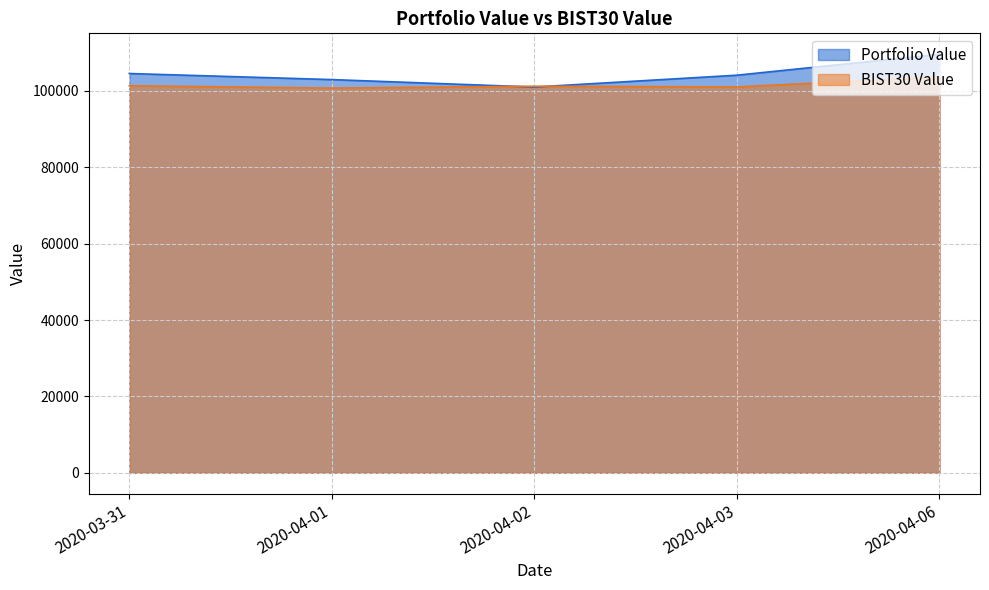

What is the difference between the maximum and minimum values in the Portfolio Value series?

8585.6